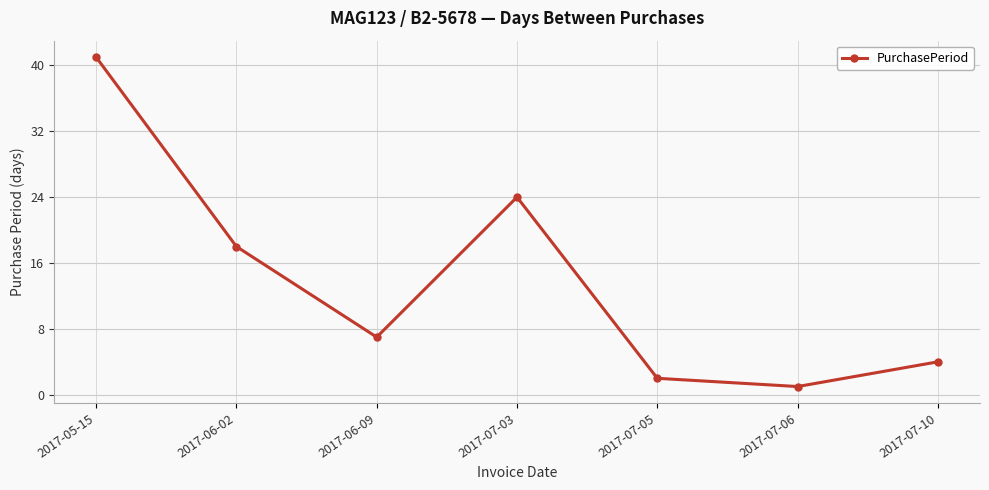

What is the greatest value displayed?

41